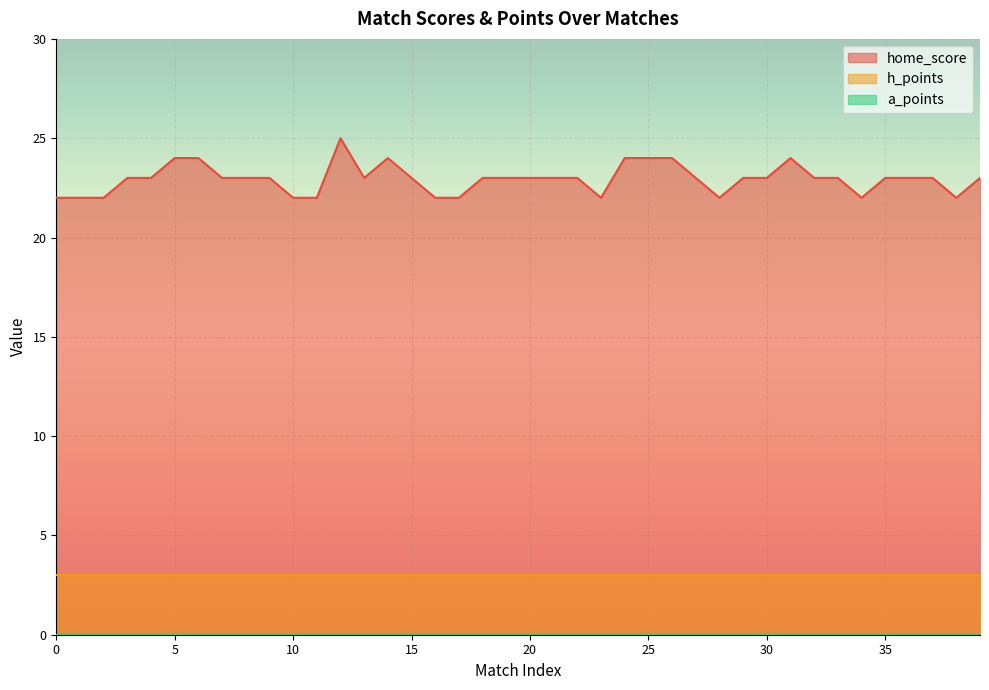

How many lines are shown in the chart?

3